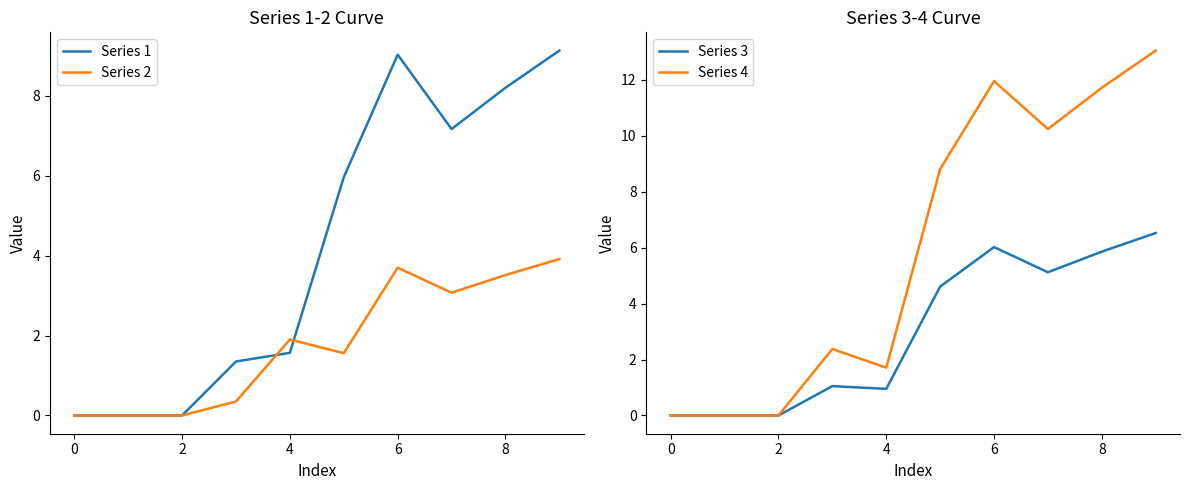

The value of Series 3 at 4 is 0.9. True or false?

True